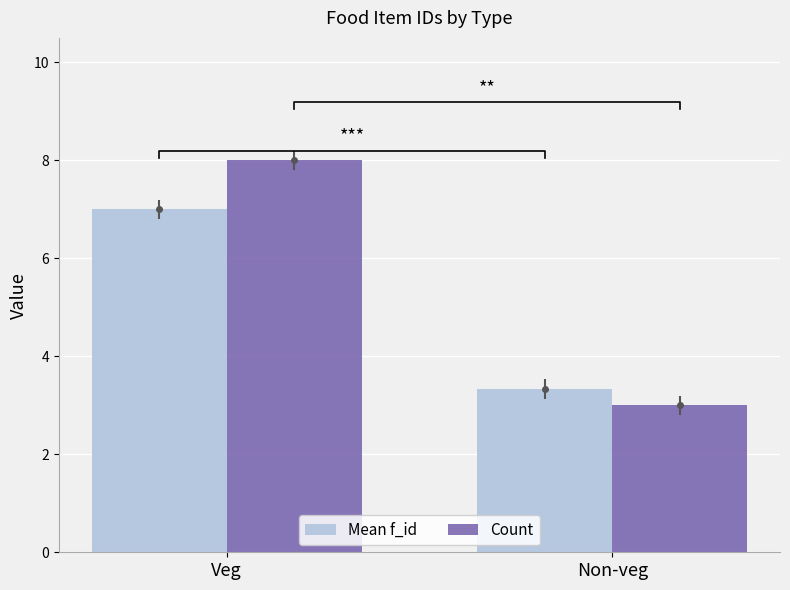

At which category does the chart reach its minimum across all series?

Non-veg